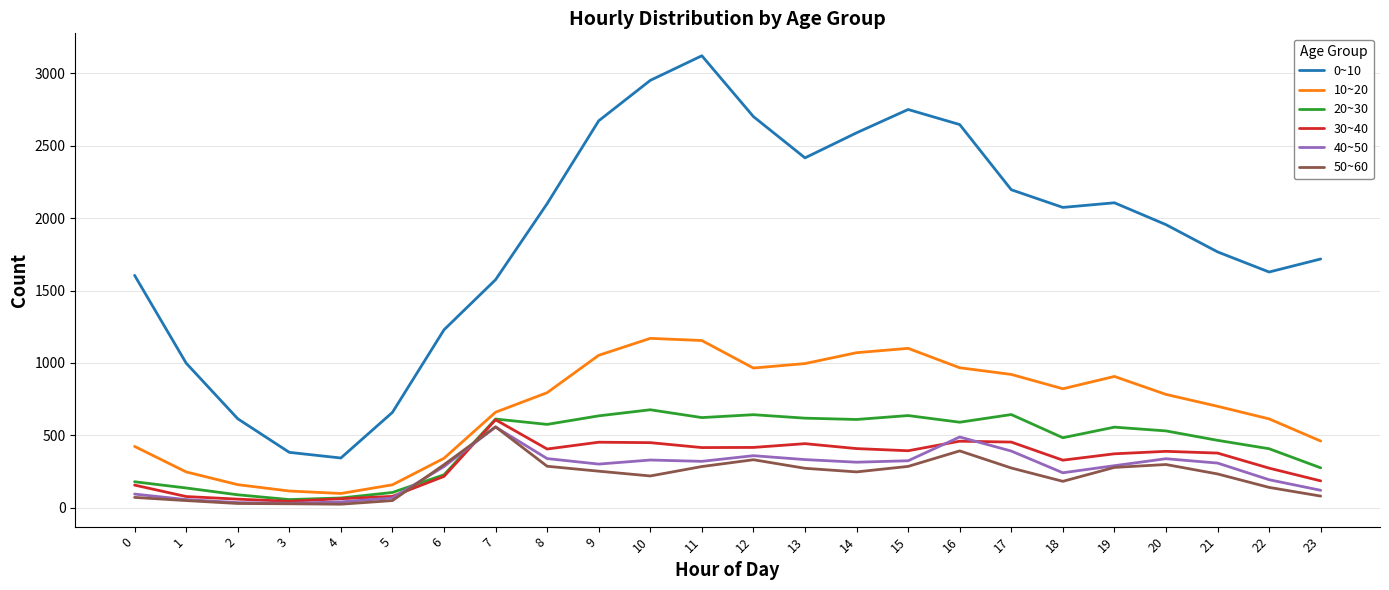

True or false: 40~50 and 0~10 intersect in this chart.

False